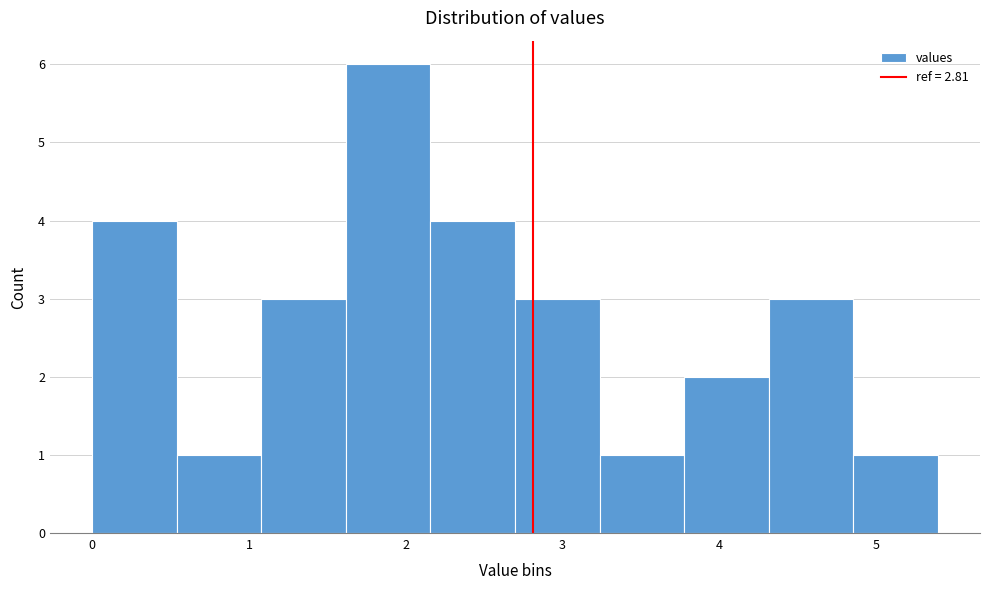

Reading left to right, list every bar in this chart as the range it spans on the x-axis followed by its height. Neither the bar edges nor the heights are printed on the chart, so give them approximately, as read against the axes.

0.0 to 0.5: 4
0.5 to 1.1: 1
1.1 to 1.6: 3
1.6 to 2.2: 6
2.2 to 2.7: 4
2.7 to 3.2: 3
3.2 to 3.8: 1
3.8 to 4.3: 2
4.3 to 4.9: 3
4.9 to 5.4: 1